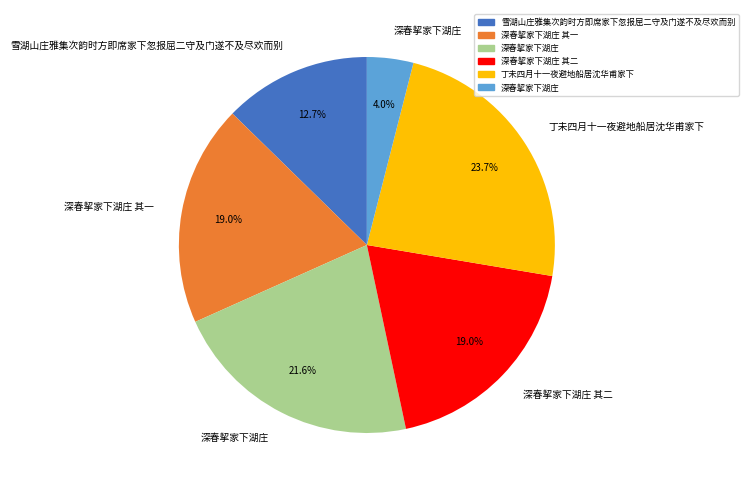

Is there a majority slice in this chart?

No